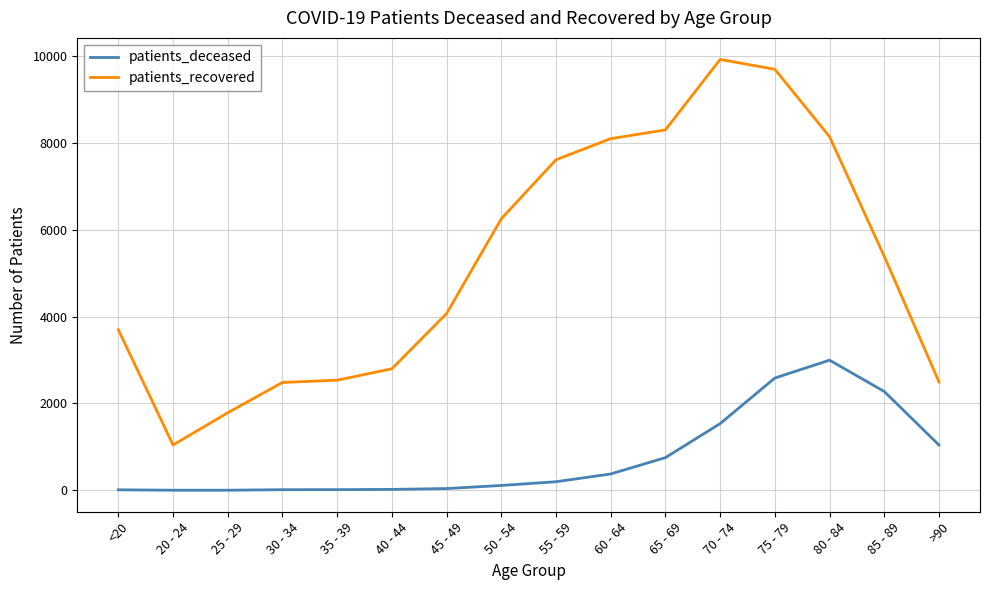

Rank the series by their maximum value, from lowest to highest.

patients_deceased, patients_recovered